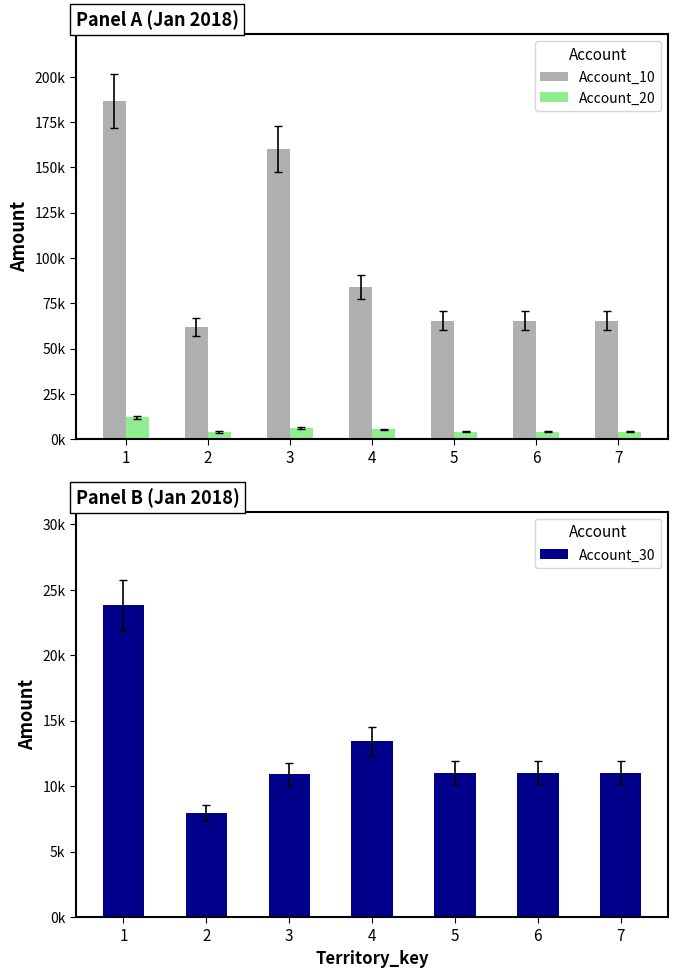

Reading right to left, transcribe all the data shown in this chart.

Account_10: 7=65417	6=65417	5=65417	4=84055	3=160112	2=62123	1=186370
Account_20: 7=4195	6=4195	5=4195	4=5394	3=6292	2=3998	1=11995
Account_30: 7=11025	6=11025	5=11025	4=13407	3=10910	2=7939	1=23816